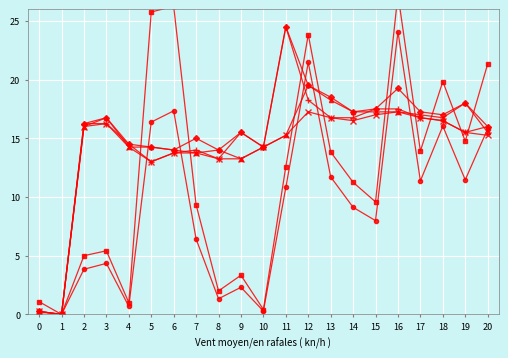

How many lines are shown in the chart?

6